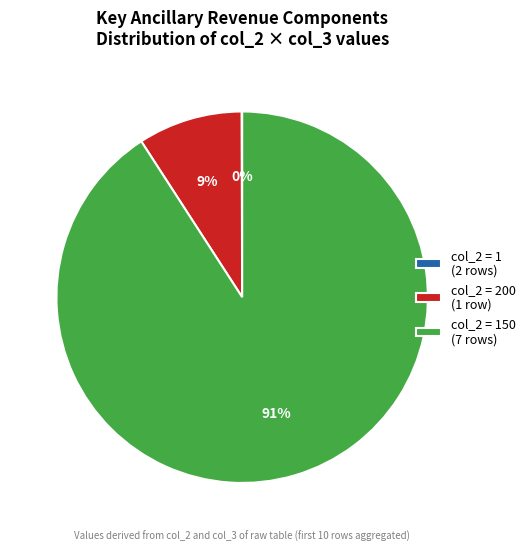

Which category has the biggest portion of the pie?

col_2 = 150 (7 rows)